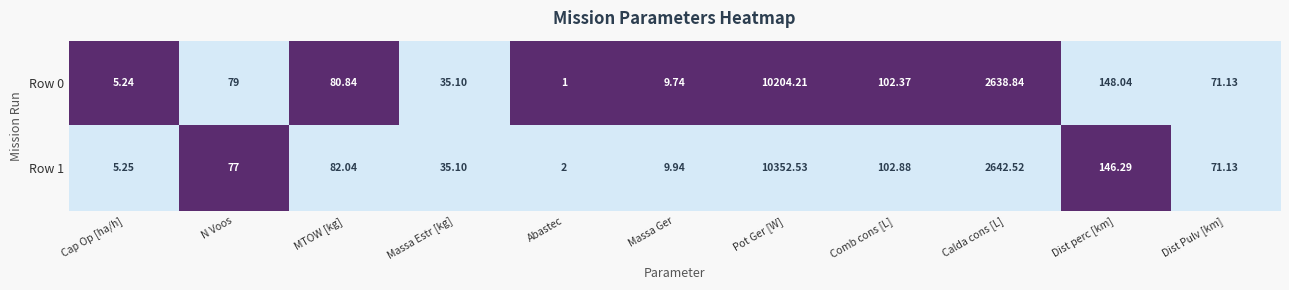

What is the total value across all series at Massa Ger?

19.7